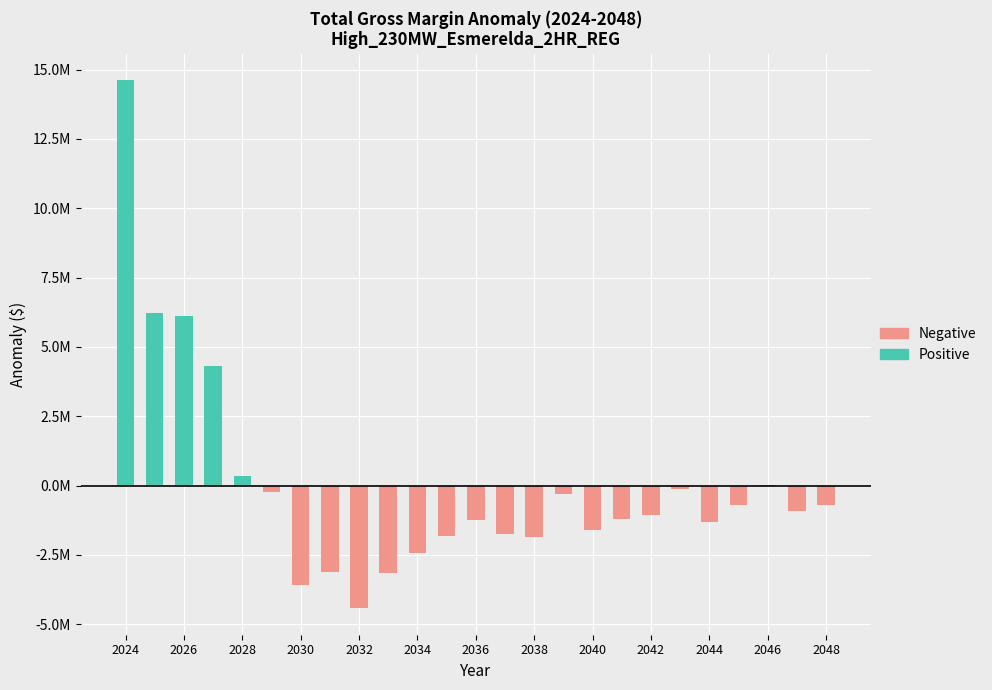

What is the difference between the Negative values at 16 and 2026?

1610285.5